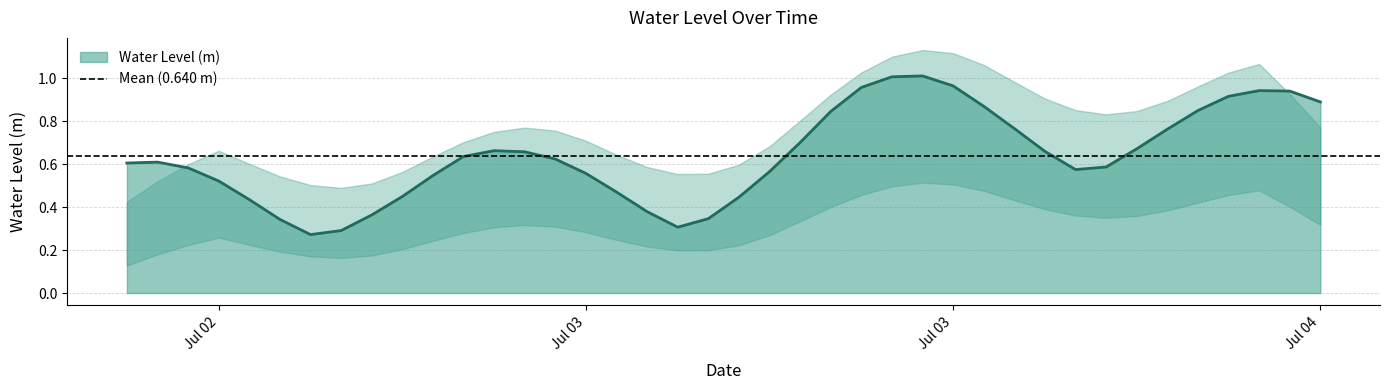

Reading right to left, extract all data points from this chart.

0.9	0.9	0.9	0.9	0.8	0.8	0.7	0.6	0.6	0.7	0.8	0.9	1.0	1.0	1.0	1.0	0.8	0.7	0.6	0.4	0.3	0.3	0.4	0.5	0.6	0.6	0.7	0.7	0.6	0.5	0.4	0.4	0.3	0.3	0.3	0.4	0.5	0.6	0.6	0.6